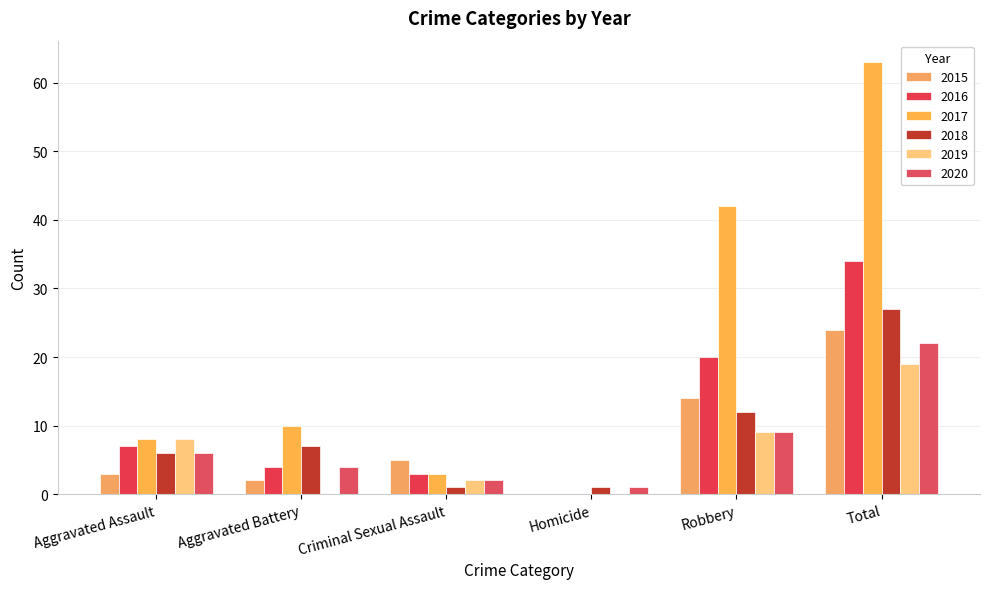

Is the value of 2020 at Aggravated Assault greater than the value of 2015 at Aggravated Battery?

Yes